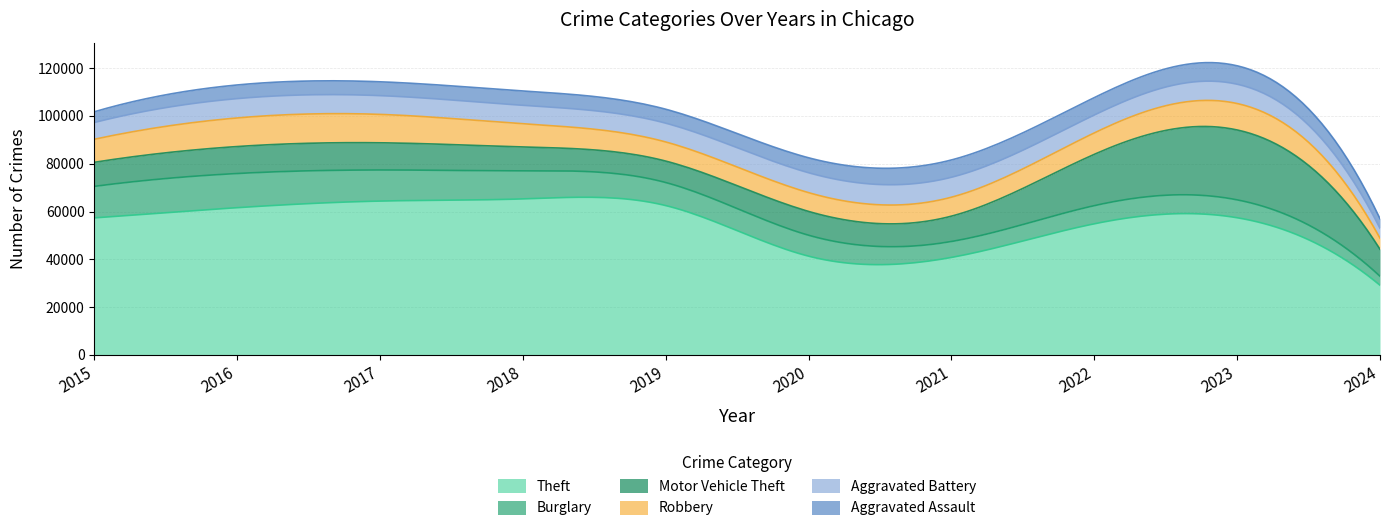

What value does the Burglary series have at 2021, to the nearest 100?

6700